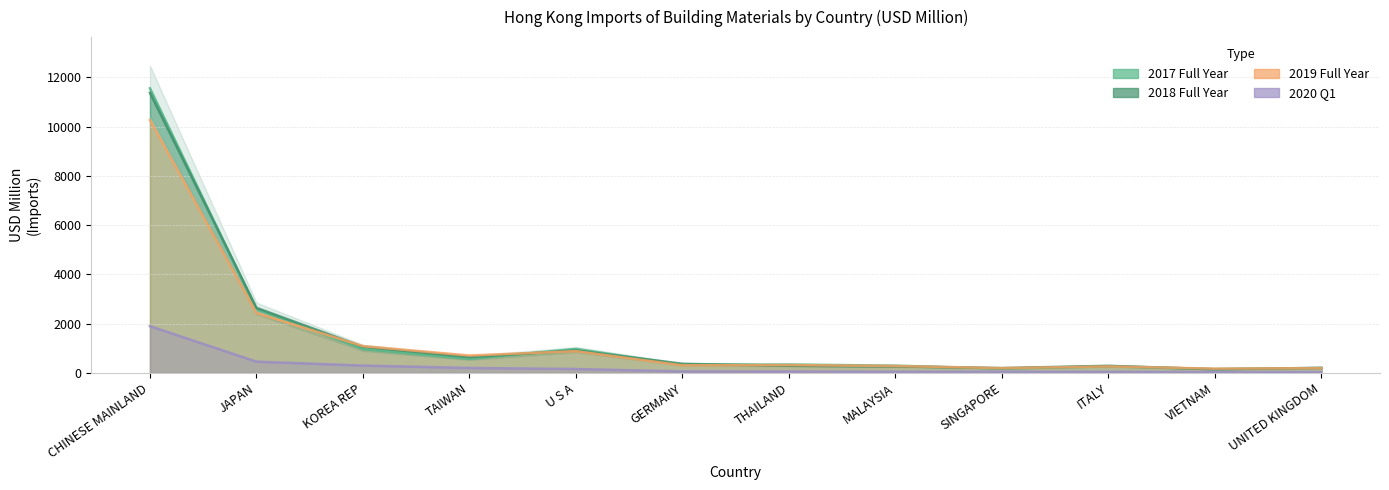

What is the label of the 1st point from the left?

CHINESE MAINLAND